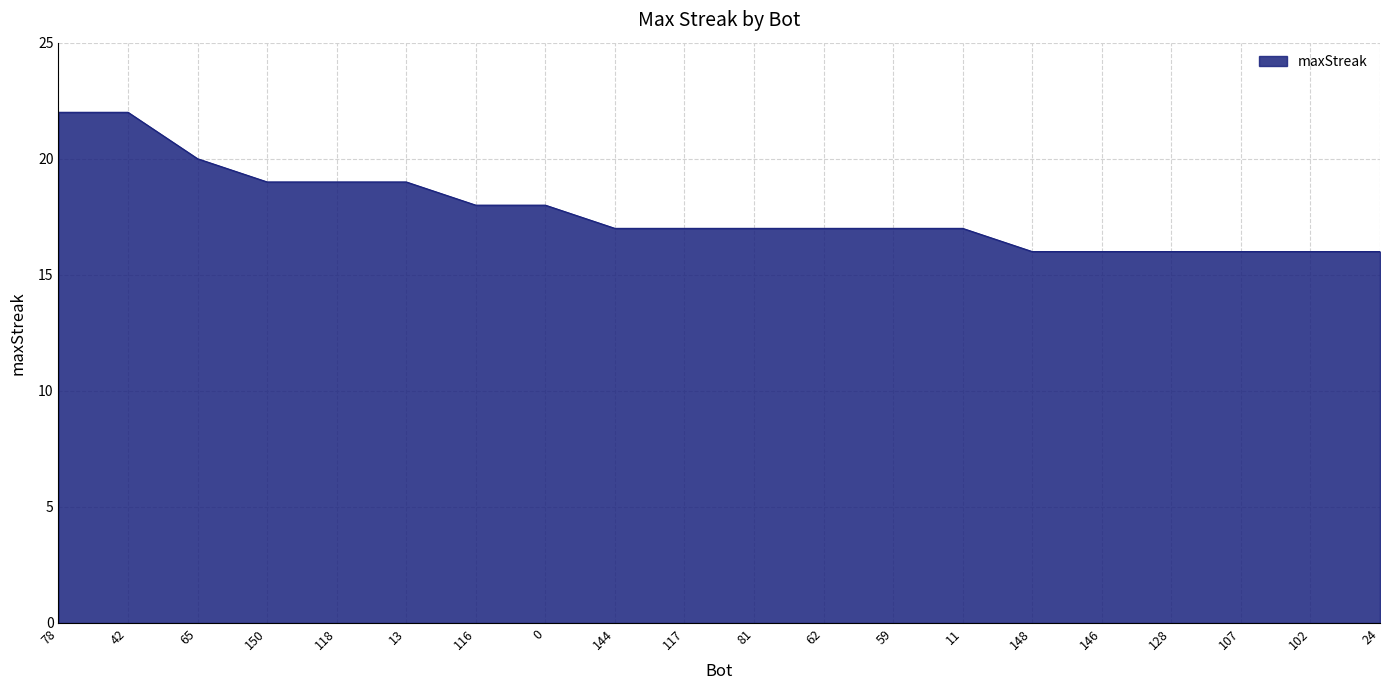

Reading right to left, what are all the values shown in this chart?

24=16	102=16	107=16	128=16	146=16	148=16	11=17	59=17	62=17	81=17	117=17	144=17	0=18	116=18	13=19	118=19	150=19	65=20	42=22	78=22